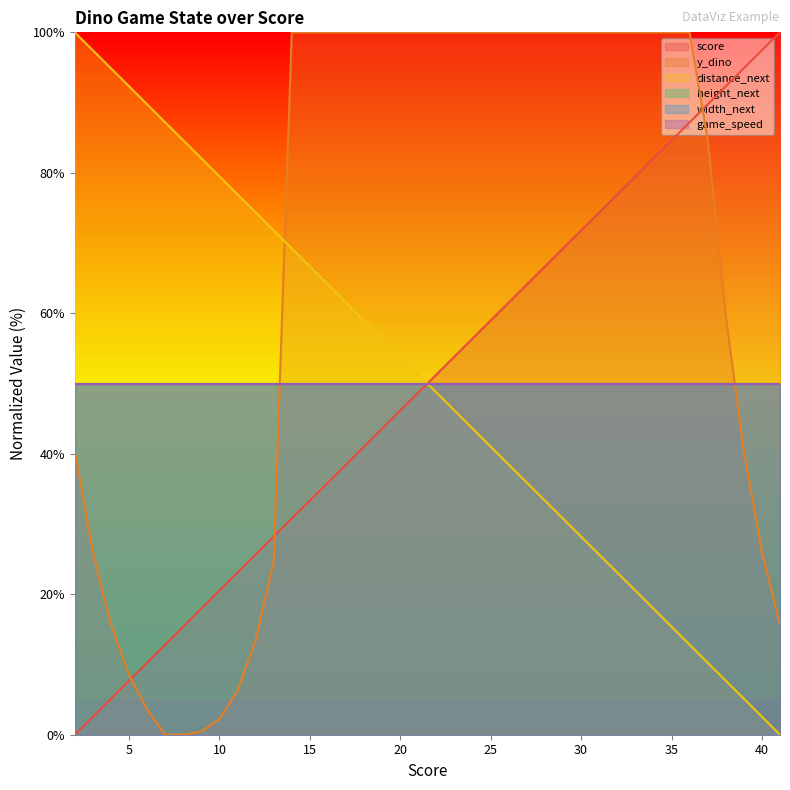

At how many categories does at least one series exceed 86?

34